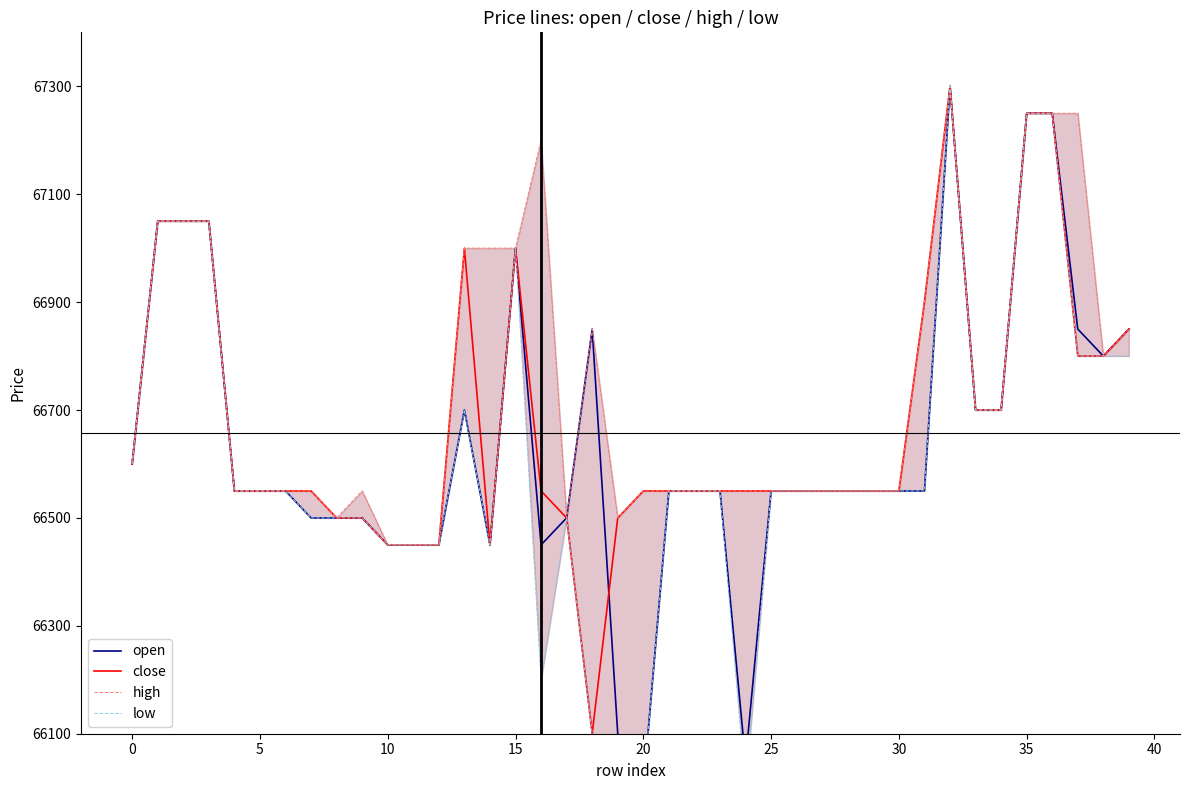

What is the highest value of the close series?

67300